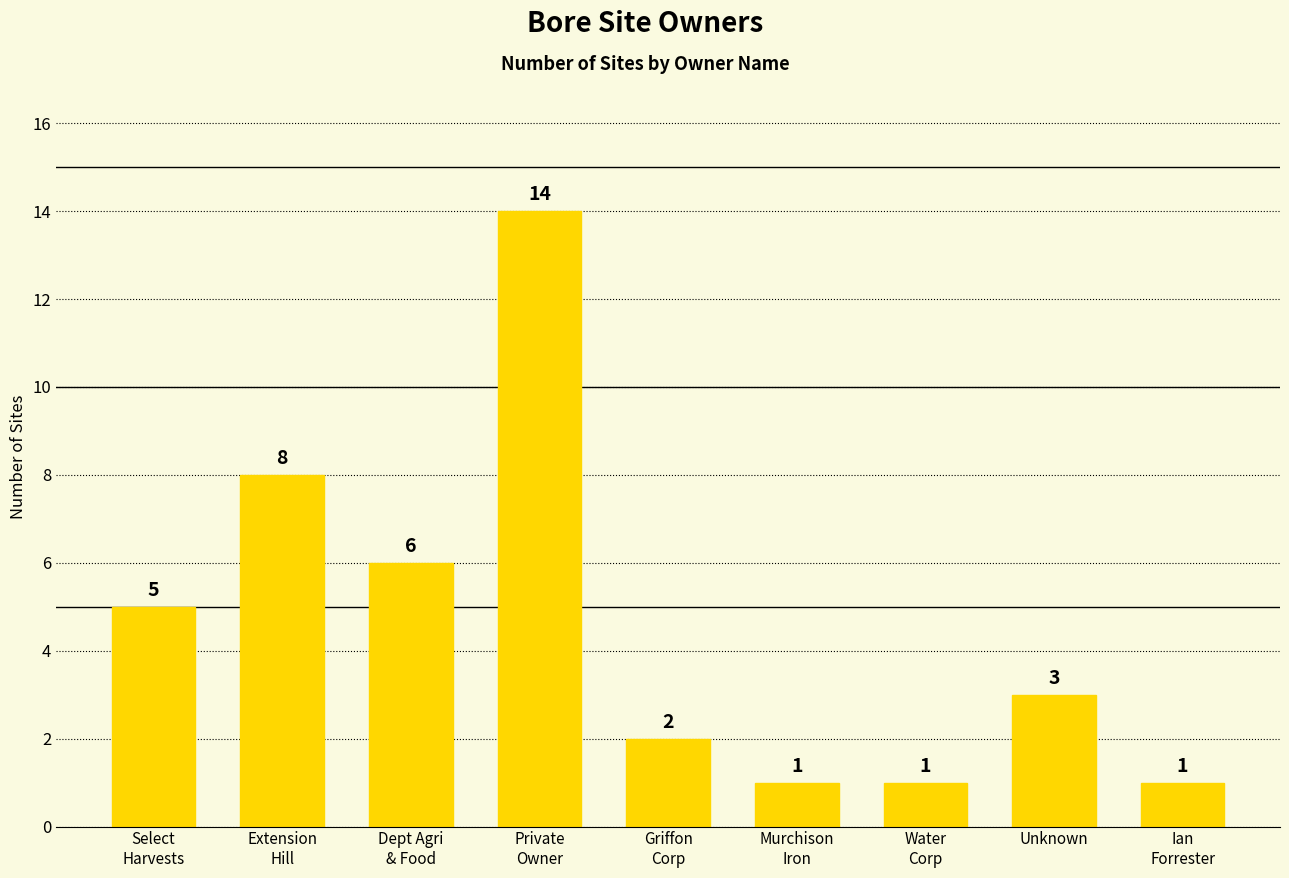

What is the smallest value displayed?

1